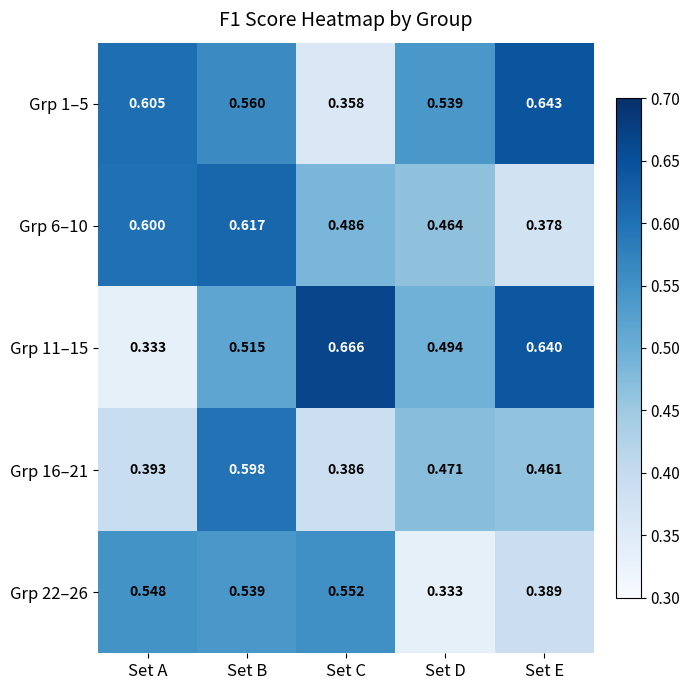

Which series has the largest range (max minus min)?

Grp 11–15